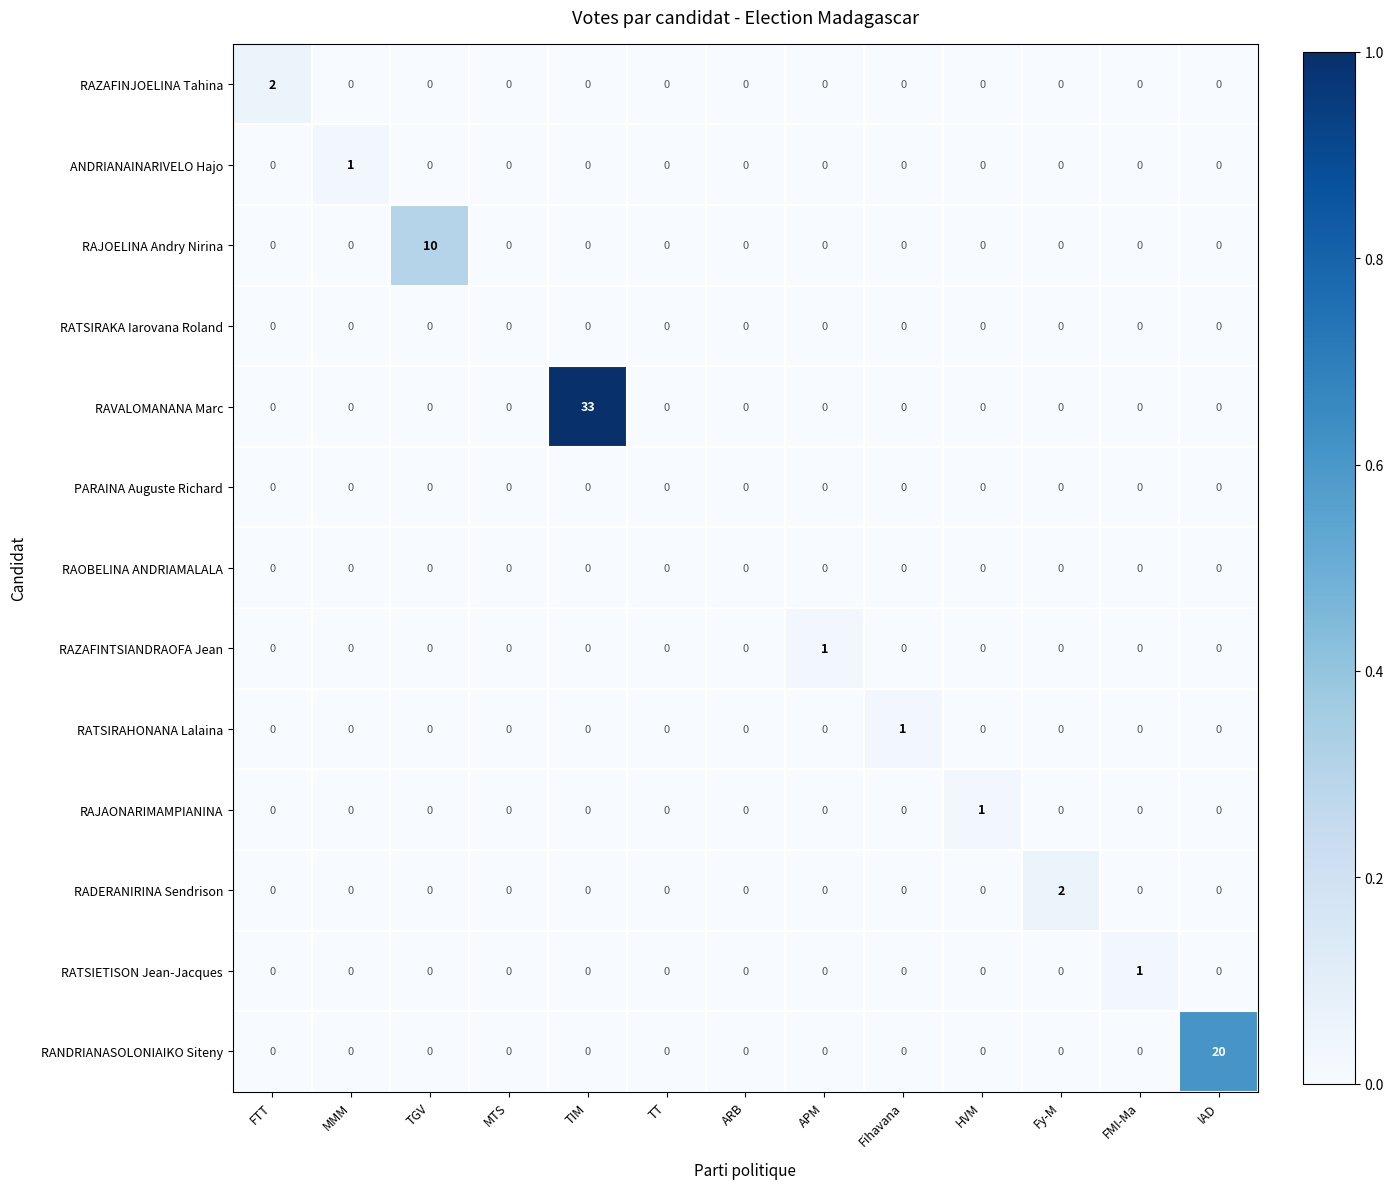

How many data points does each series have?

13